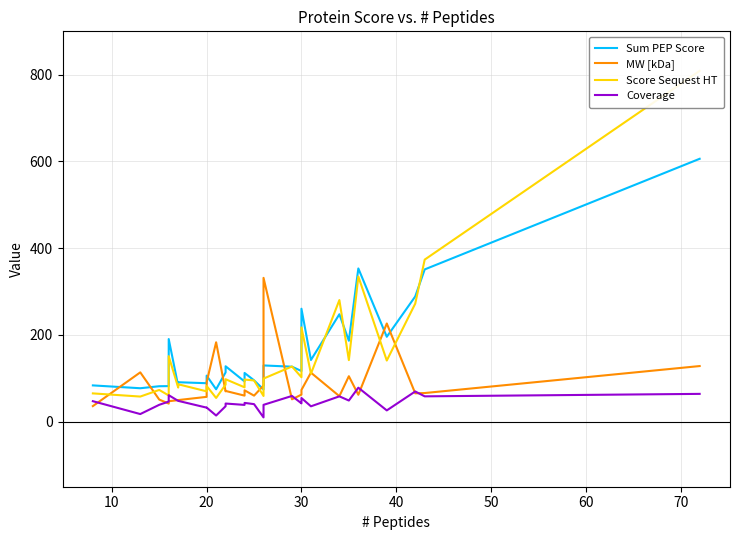

Which series has the largest total across all categories?

Sum PEP Score